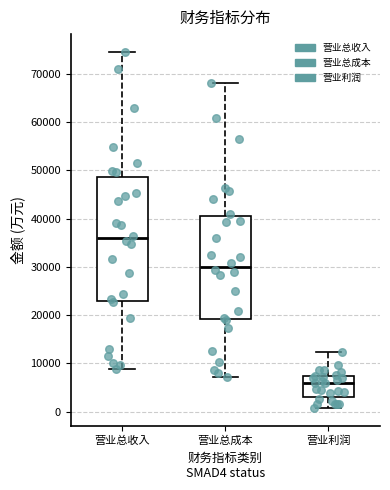

Which box is the tallest, from its lower edge to its upper edge?

营业总收入